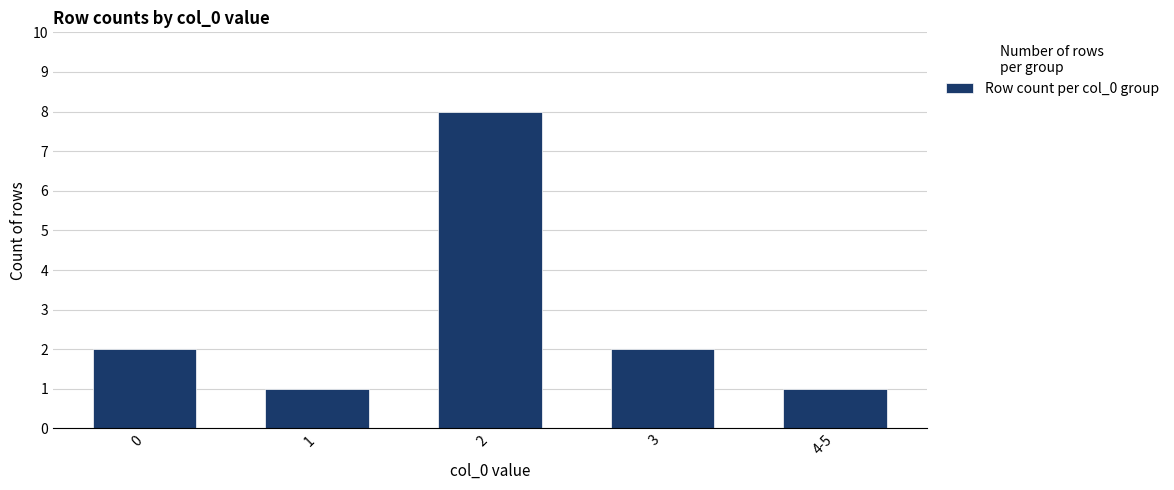

Reading left to right, list all the values displayed in this chart.

0=2	1=1	2=8	3=2	4-5=1